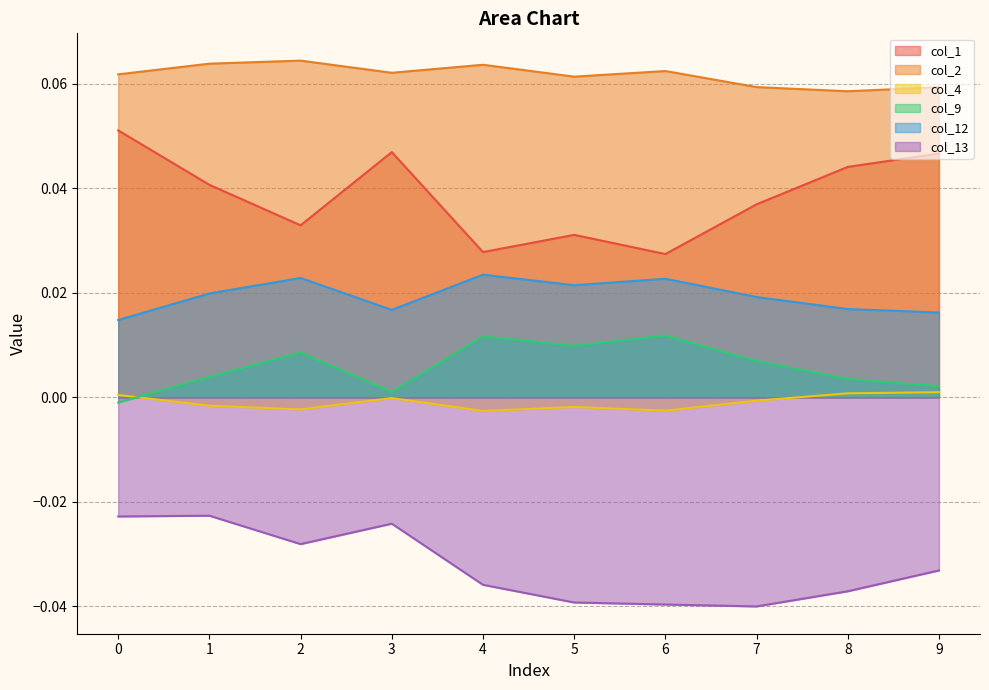

Is the value of col_2 at 5 greater than the value of col_13 at 9?

Yes